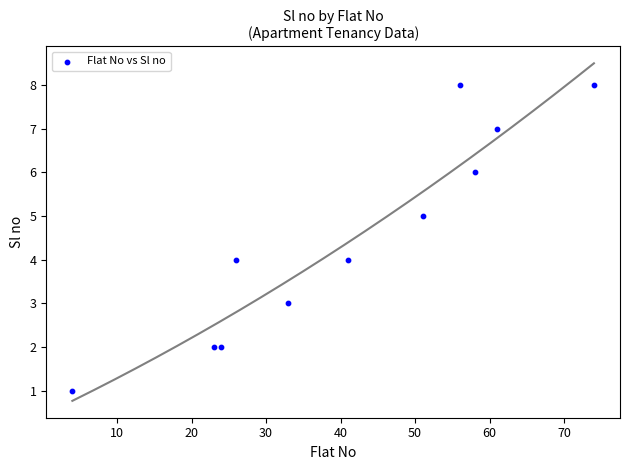

What is the range of Y values (max minus min)?

7